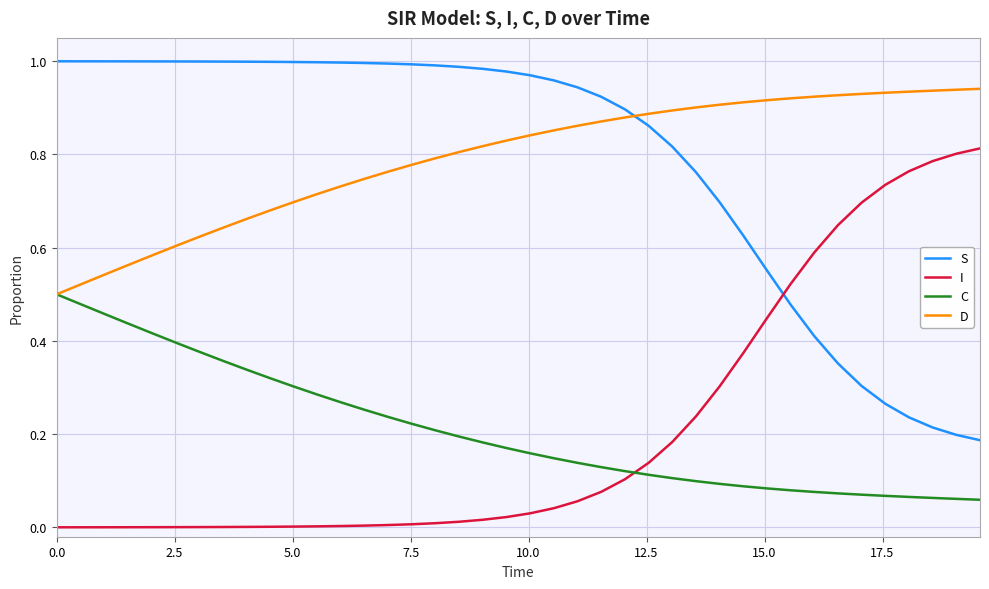

How many times do C and I cross each other?

1